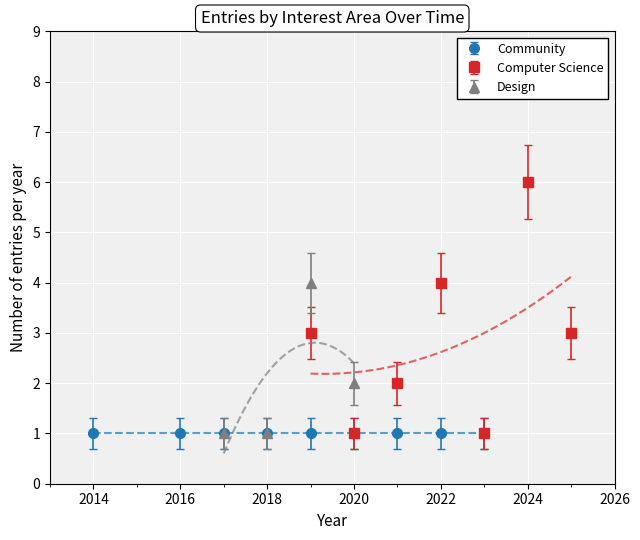

Which category has the highest value in the community series?

2017